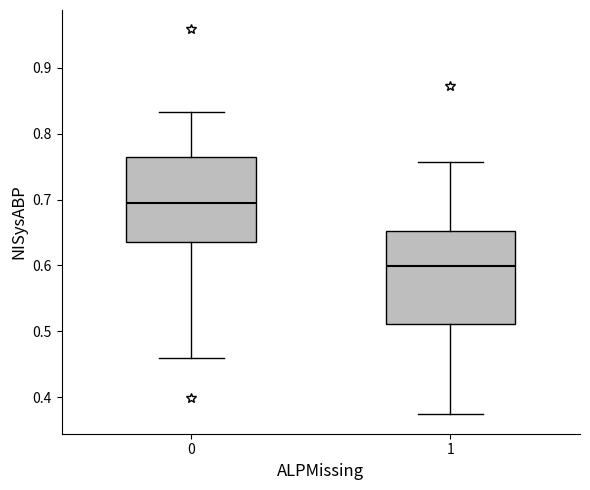

Which box's median line is the lowest?

1